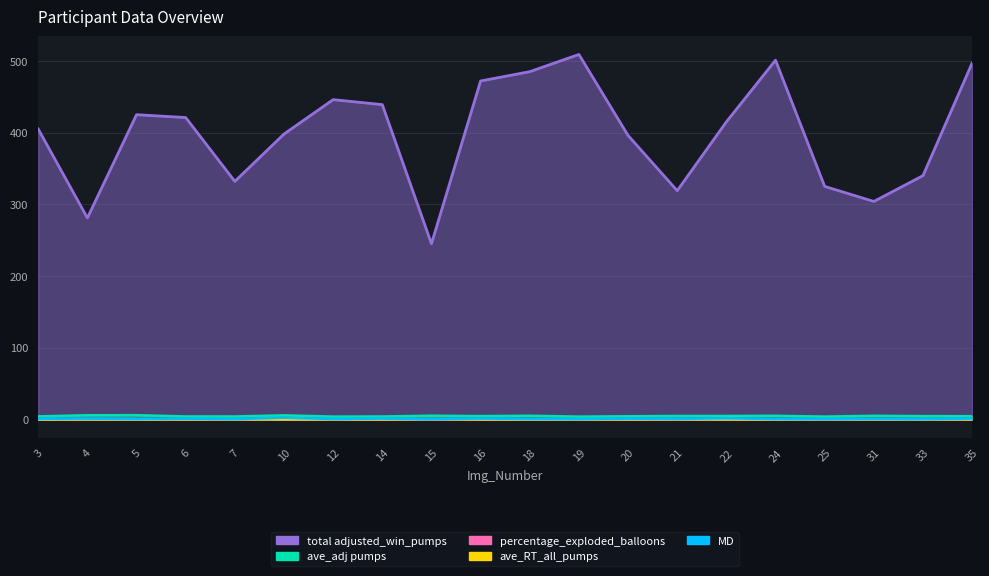

What is the lowest value of the ave_adj pumps series?

3.9